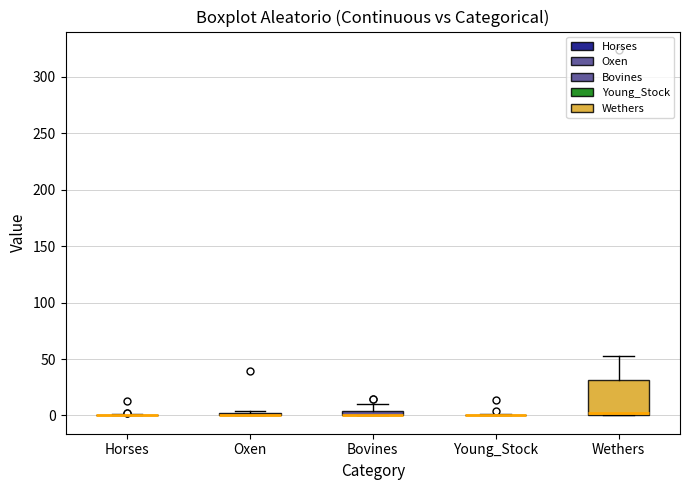

Where is the lower edge of the box for Wethers on the y-axis? The values are not printed on the chart, so give them approximately, as read against the axis.

0